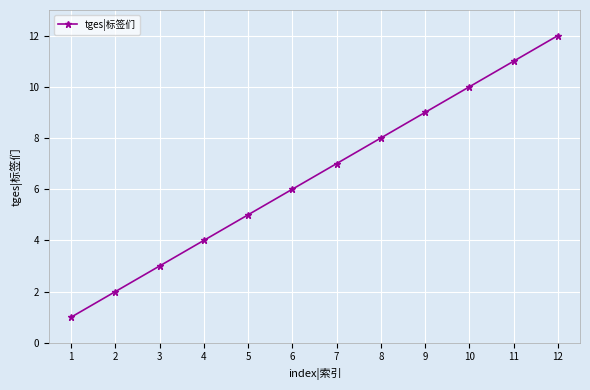

What is the maximum value shown in the chart?

12